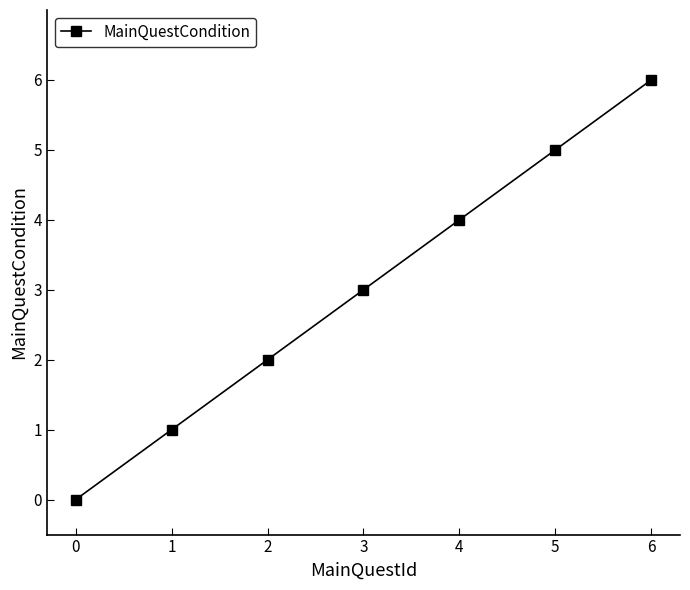

Reading left to right, what are all the values shown in this chart?

0=0	1=1	2=2	3=3	4=4	5=5	6=6